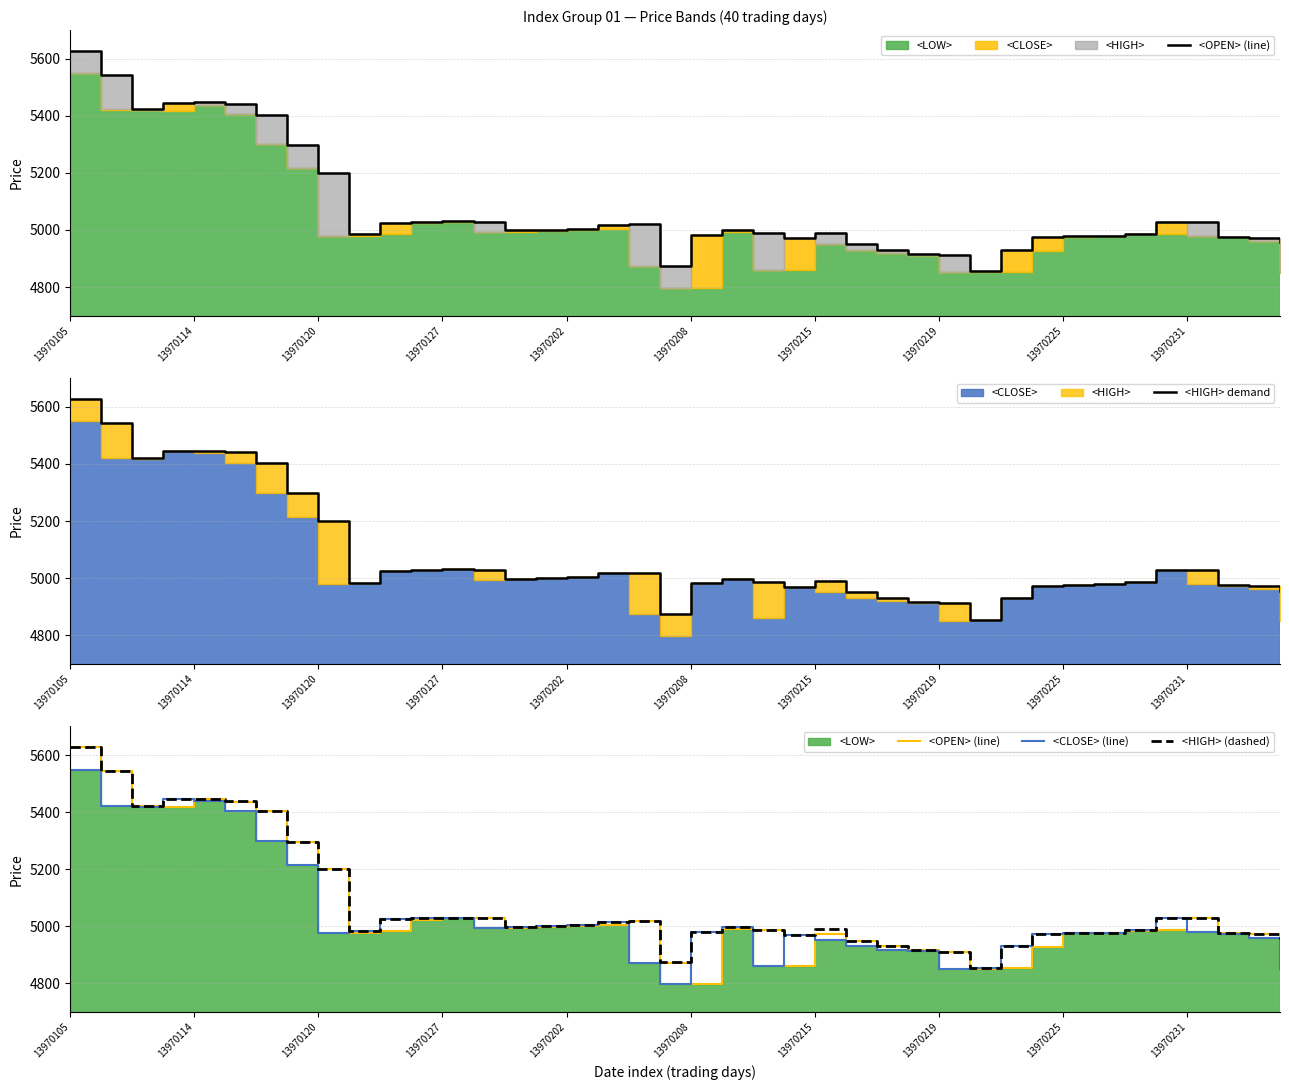

List the series in order of their peak value, highest first.

<OPEN> (line), <HIGH> demand, <HIGH> (dashed), <CLOSE> (line)